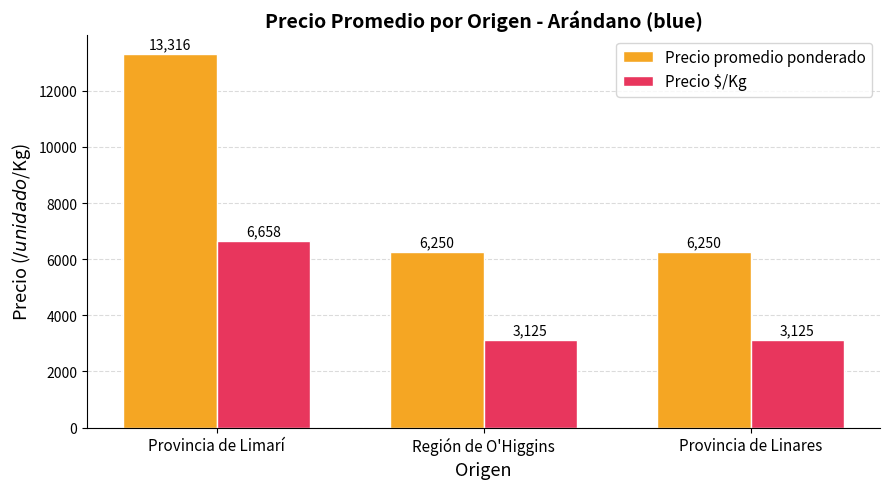

At how many categories does at least one series exceed 12250?

1